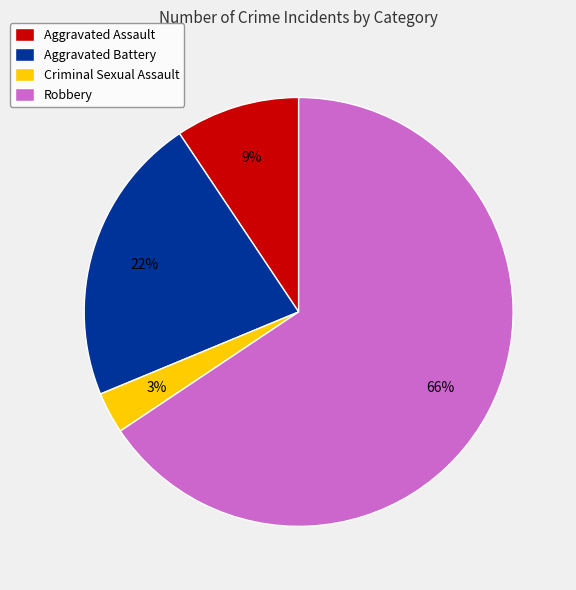

Which category has the biggest portion of the pie?

Robbery